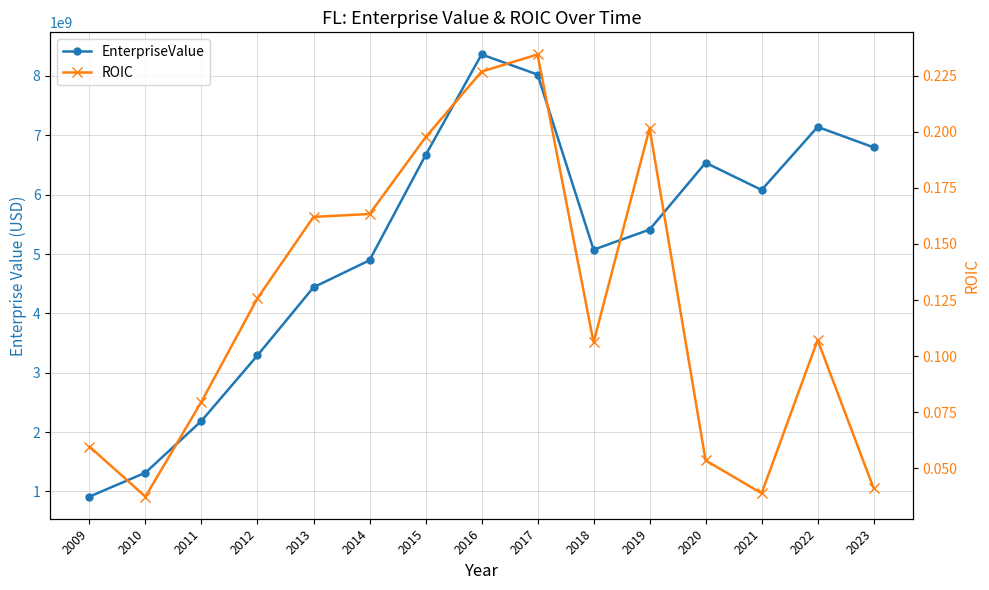

Which series changed the most between 2010 and 2022?

EnterpriseValue